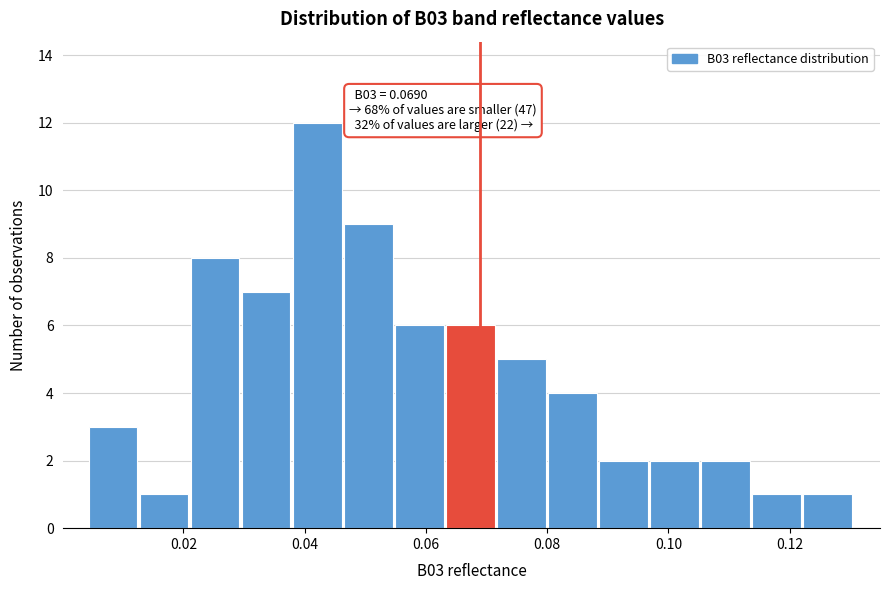

Over which range of the x-axis is the bar tallest?

0.038 to 0.046